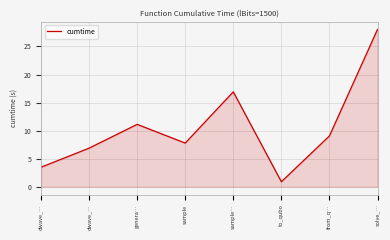

What is the average value?

10.5